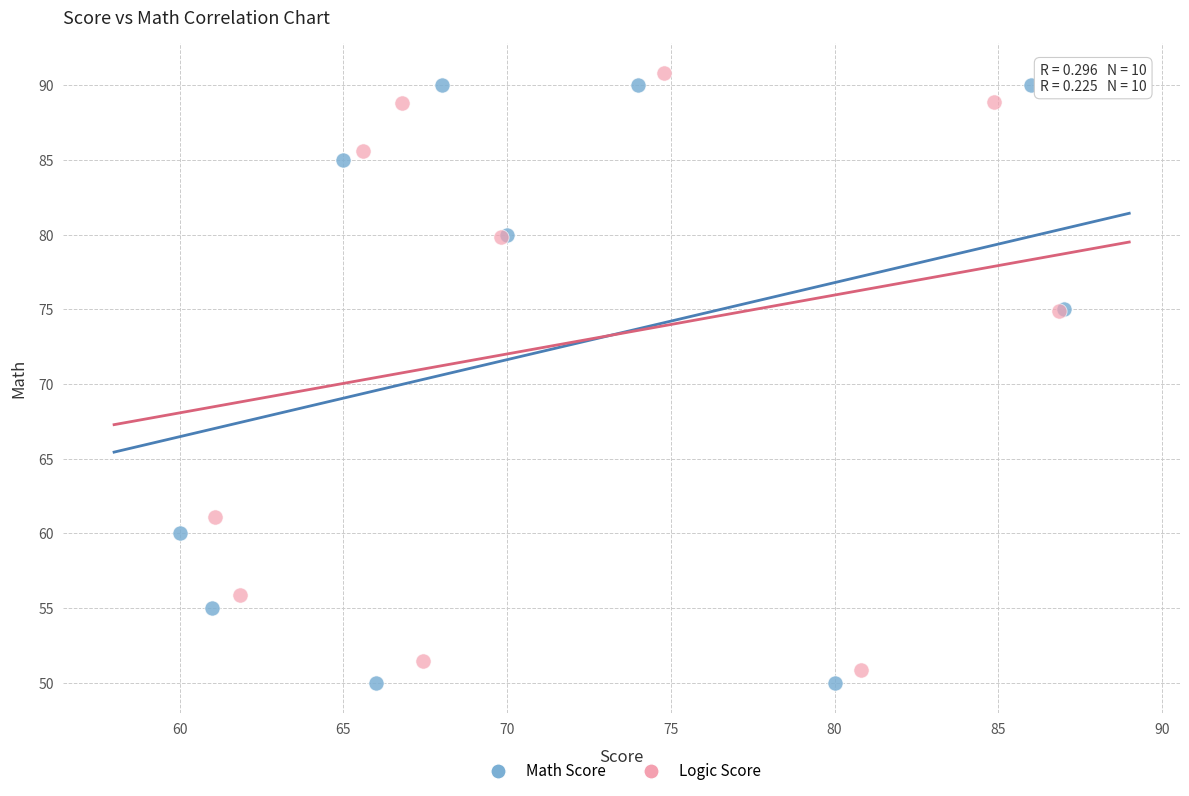

Which series has the largest Y range (max minus min)?

Math Score